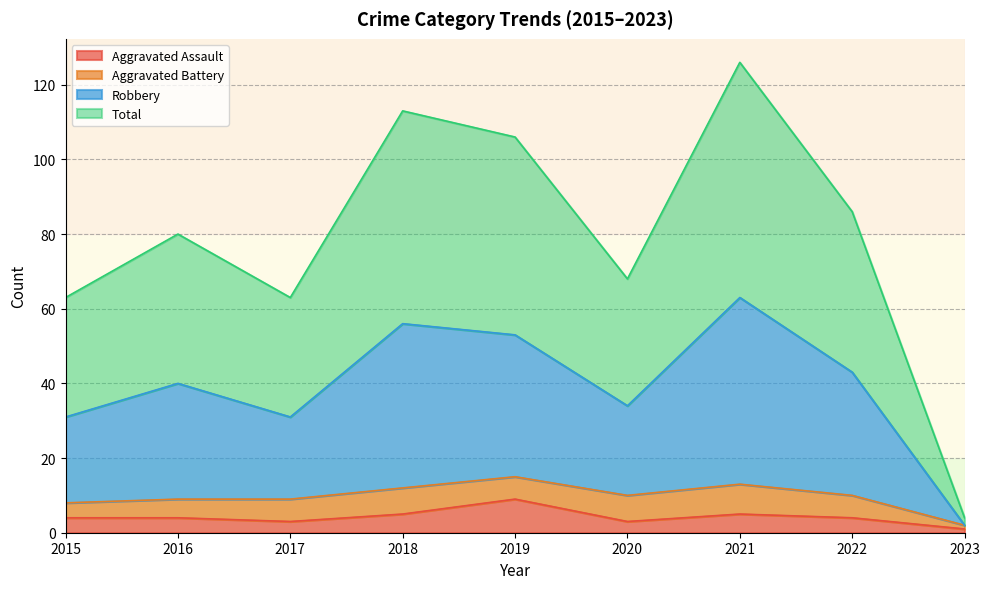

What is the value of the Aggravated Assault point at the 2nd from the left?

4